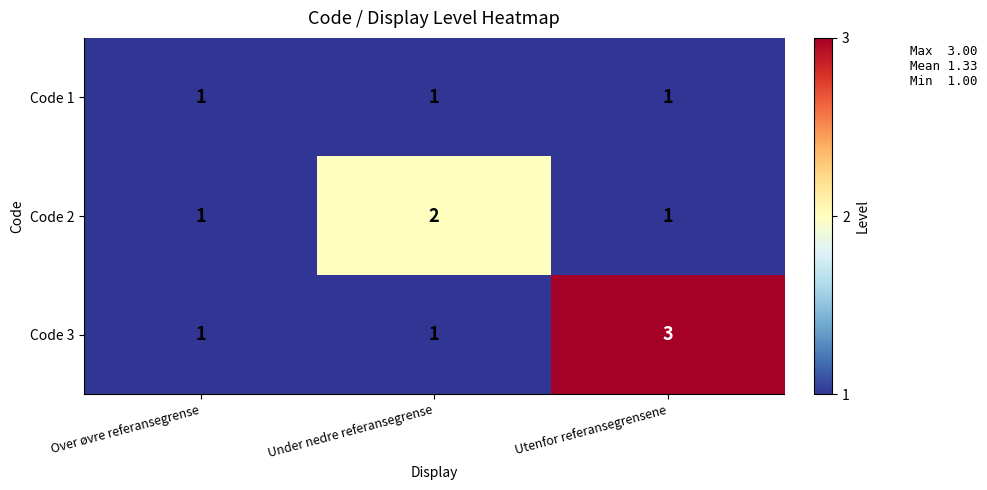

List the series in order of their overall mean, lowest first.

Code 1, Code 2, Code 3